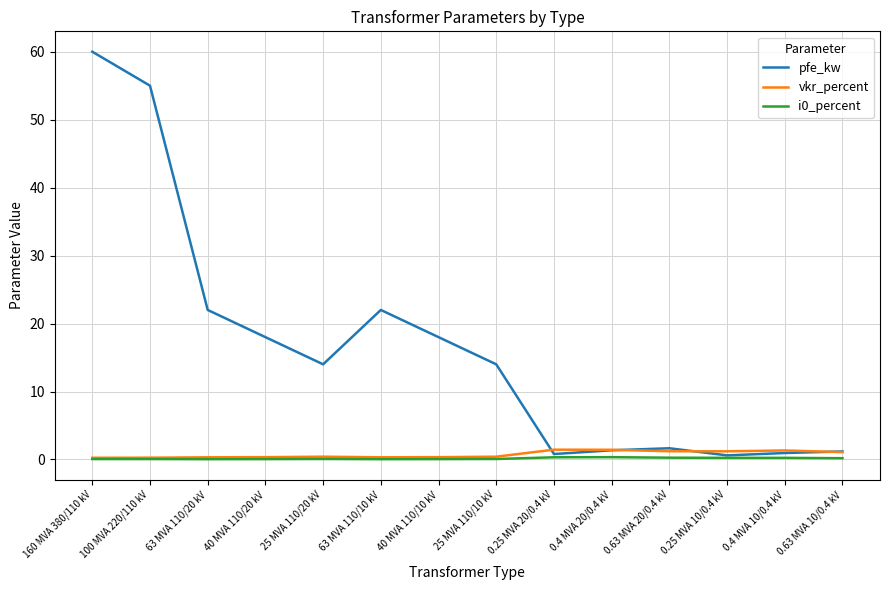

Between which two adjacent categories do pfe_kw and vkr_percent first intersect?

25 MVA 110/10 kV and 0.25 MVA 20/0.4 kV